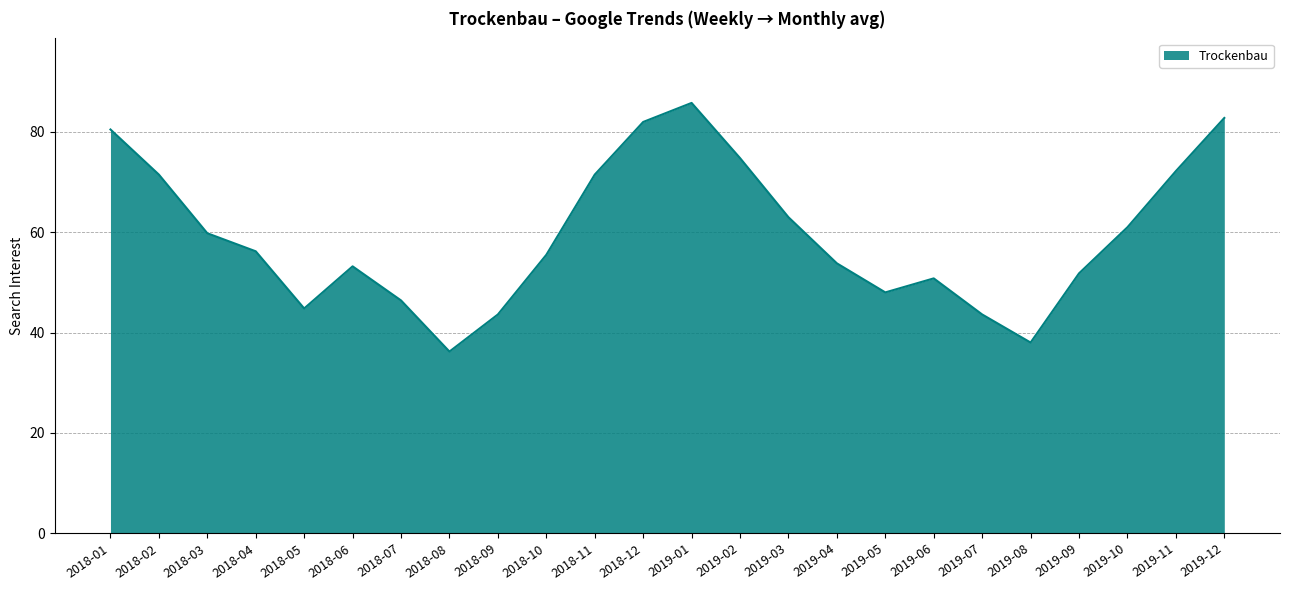

What is the smallest value displayed?

36.2